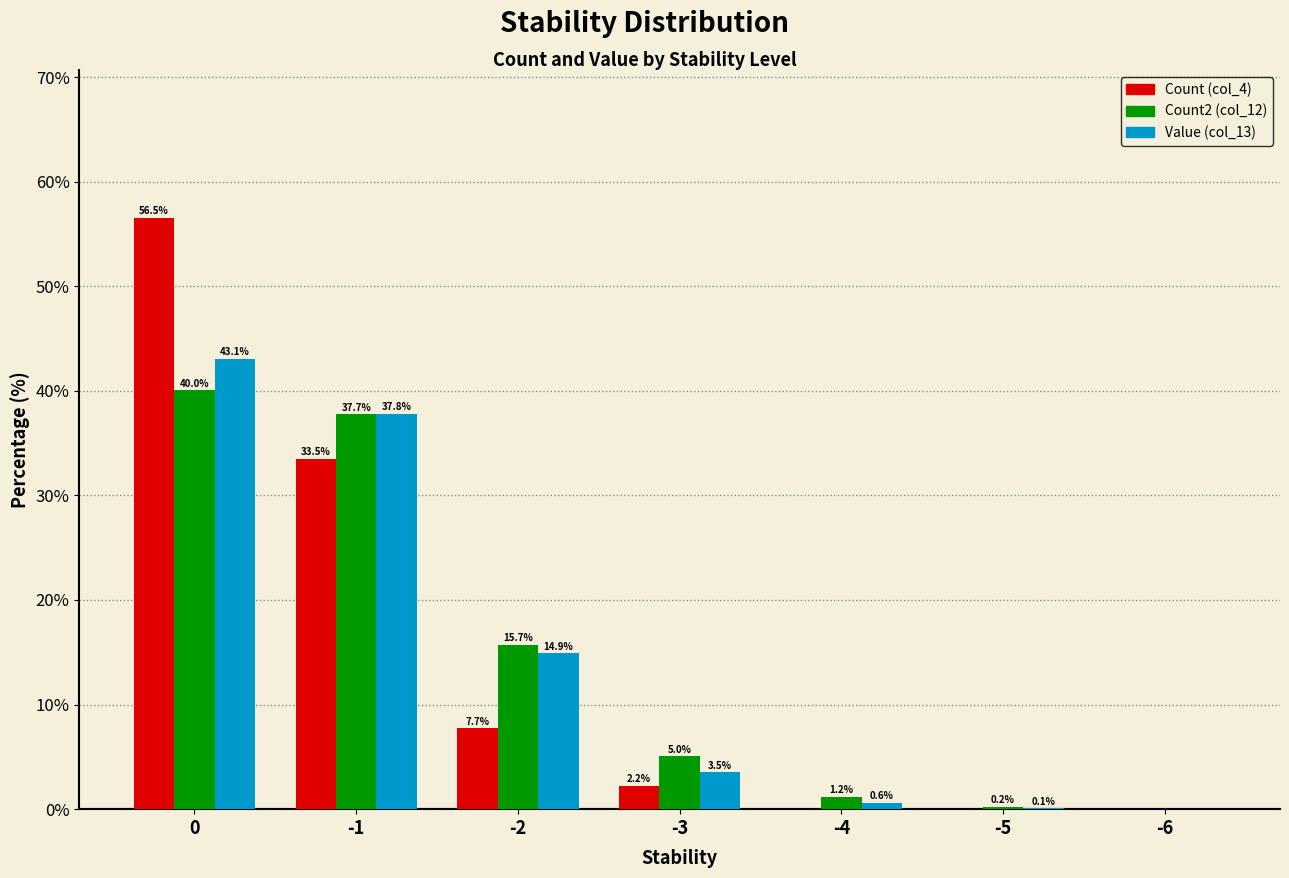

What is the sum of the Value (col_13) values at -6 and -4?

0.6